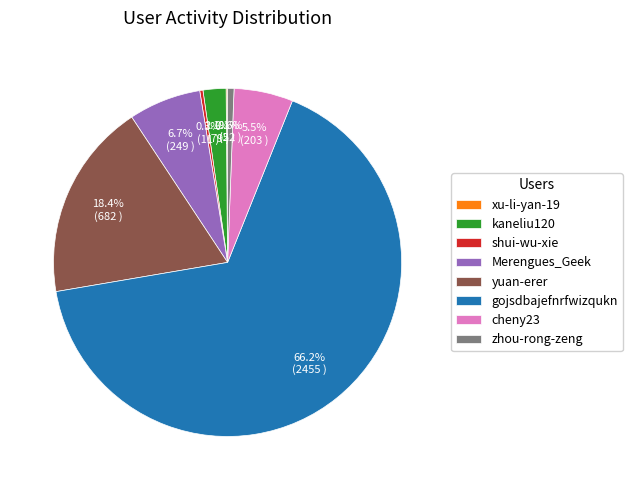

Is the sum of Merengues_Geek and zhou-rong-zeng greater than half?

No